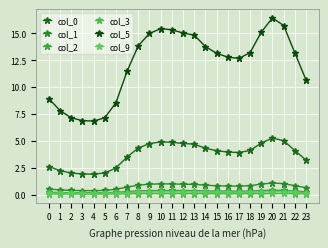

What is the total value across all series at 14?

19.6